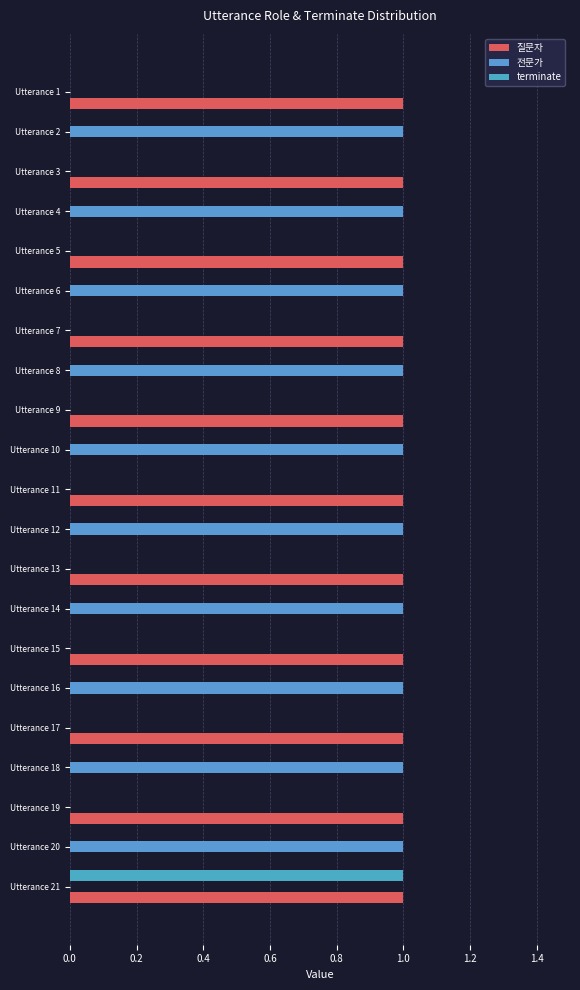

How many series are shown in this chart?

3